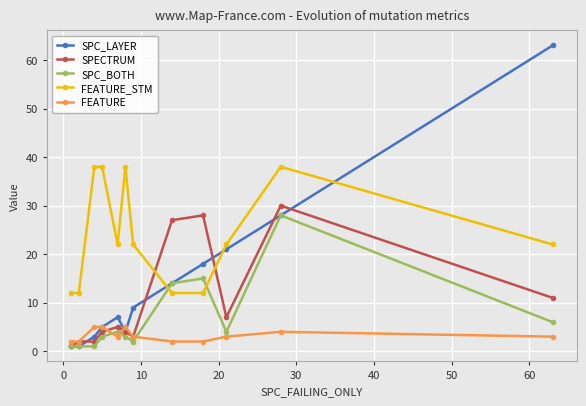

Which series has the largest range (max minus min)?

SPC_LAYER